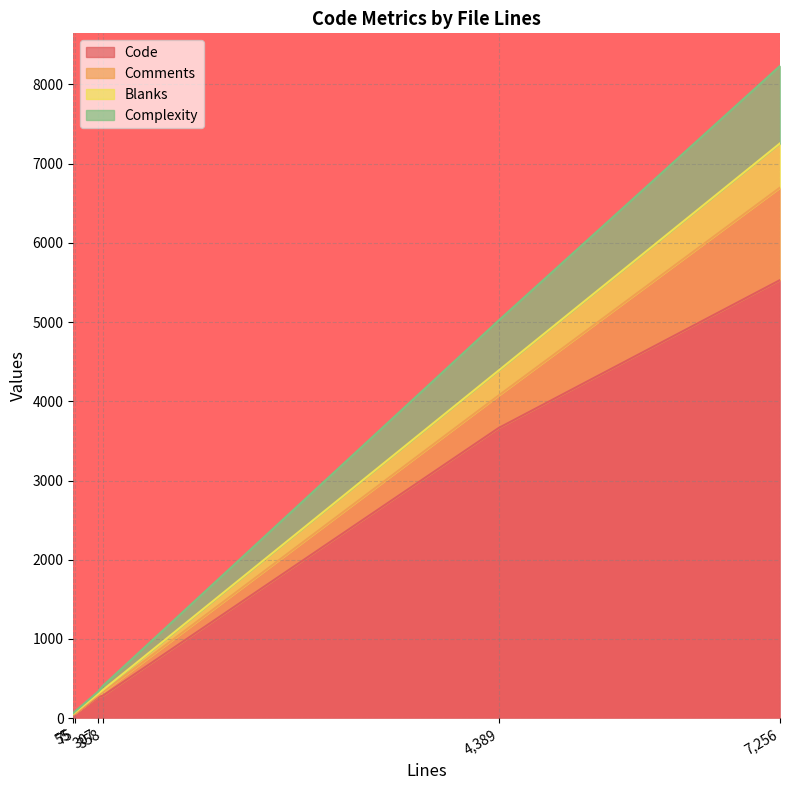

At 307, list the series in order from smallest to largest.

Comments, Blanks, Complexity, Code